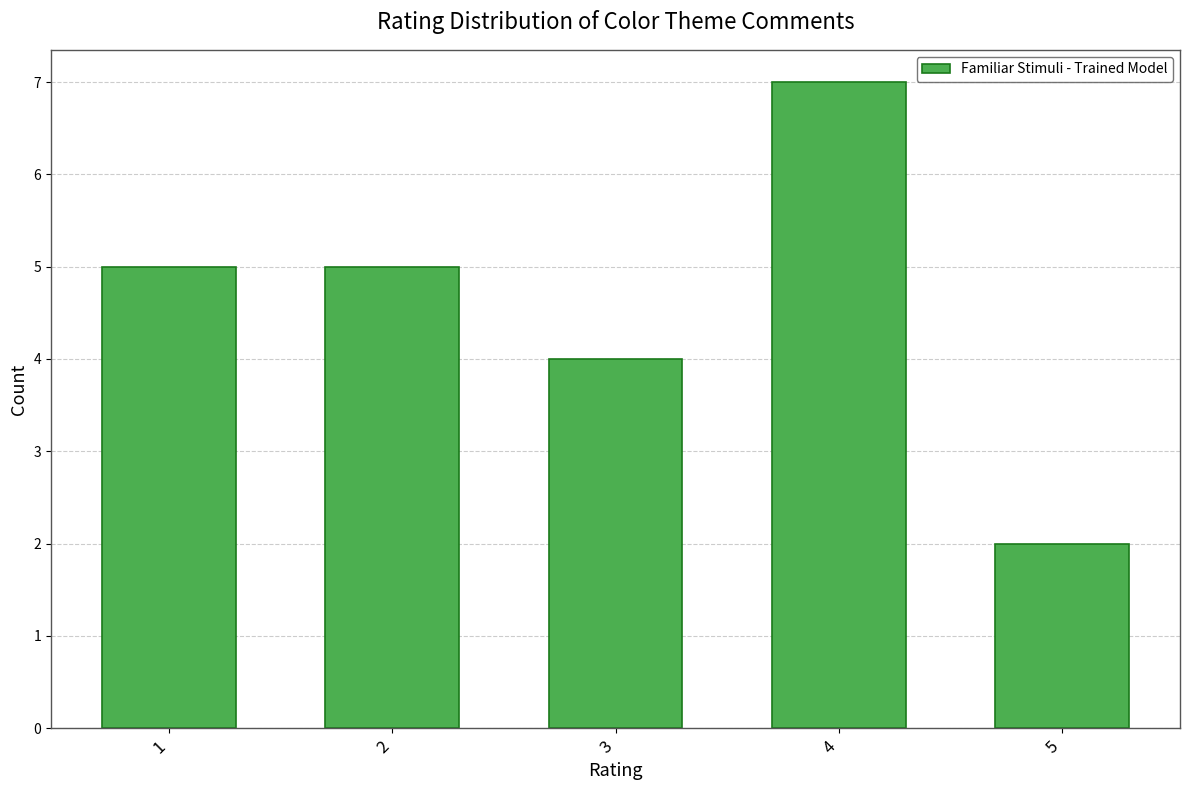

Is it true that the value at 1 is 8?

False